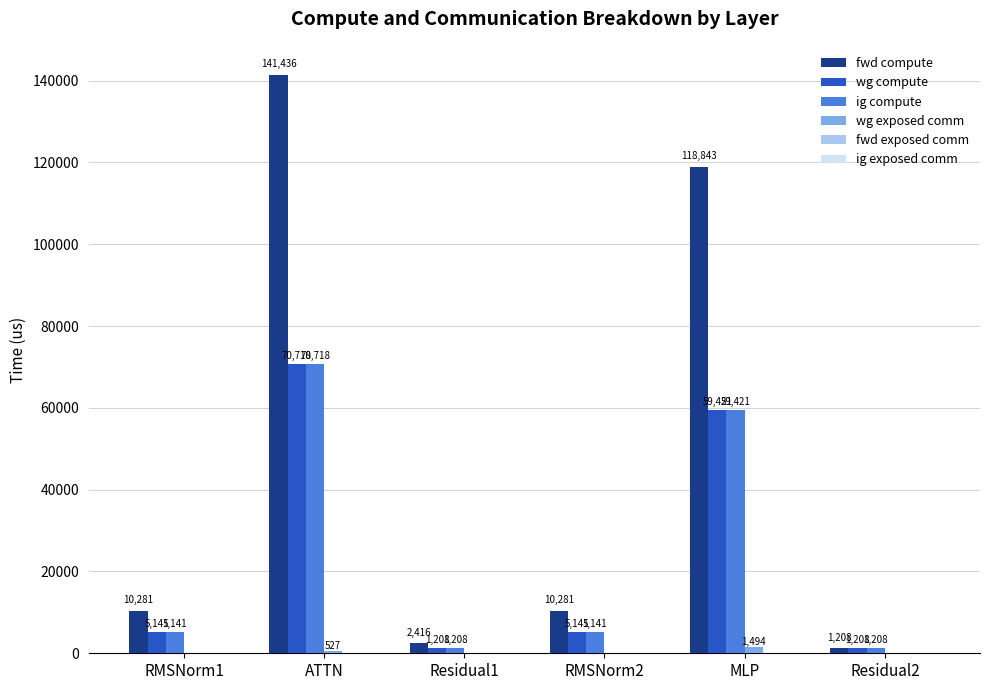

At which label does ig compute reach its peak?

ATTN